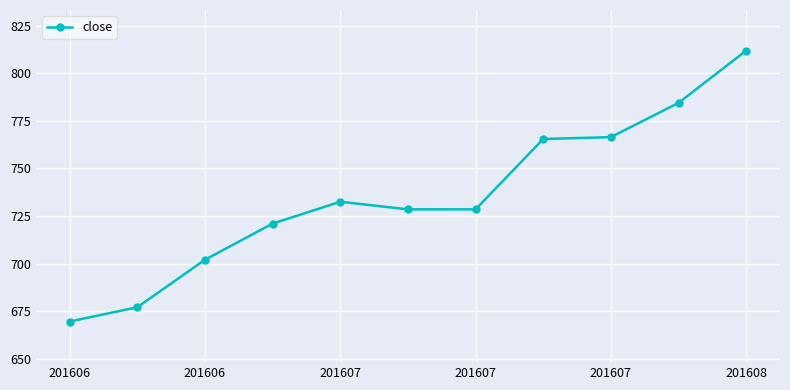

Reading left to right, list all the values displayed in this chart.

669.5	677.0	702.0	721.0	732.5	728.5	728.5	765.5	766.5	784.5	812.0